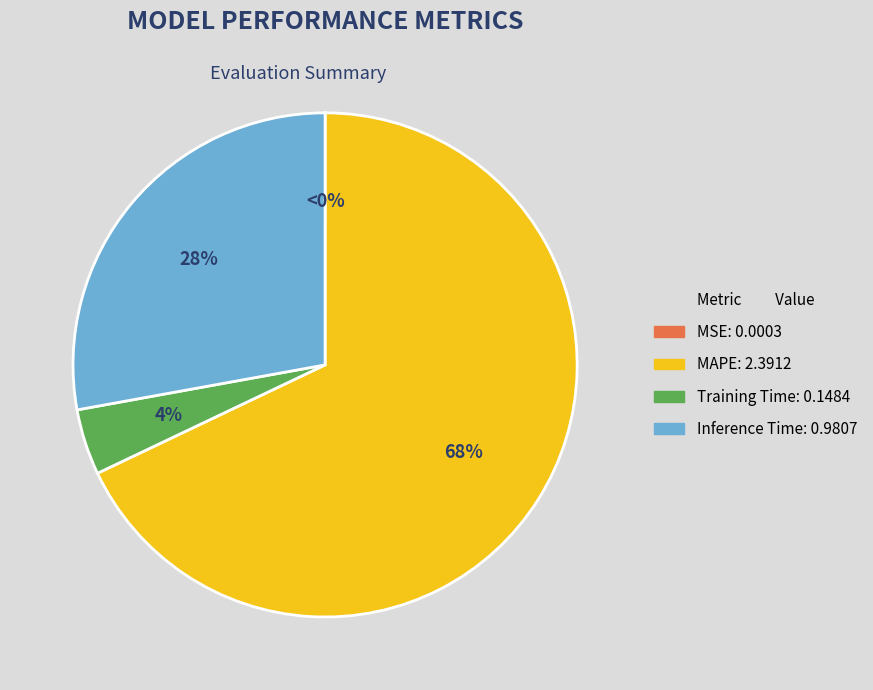

To the nearest percent, what is the combined percentage of MAPE and Inference Time?

96%